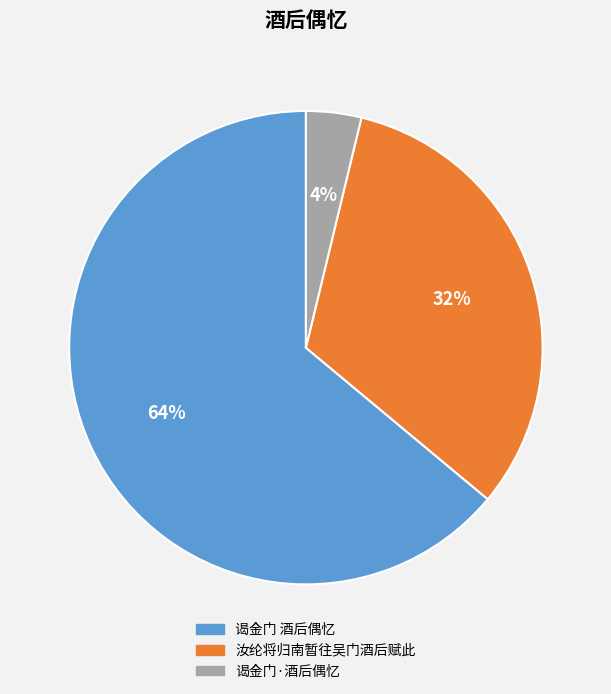

To the nearest percent, what is the combined percentage of 谒金门·酒后偶忆 and 谒金门 酒后偶忆?

68%